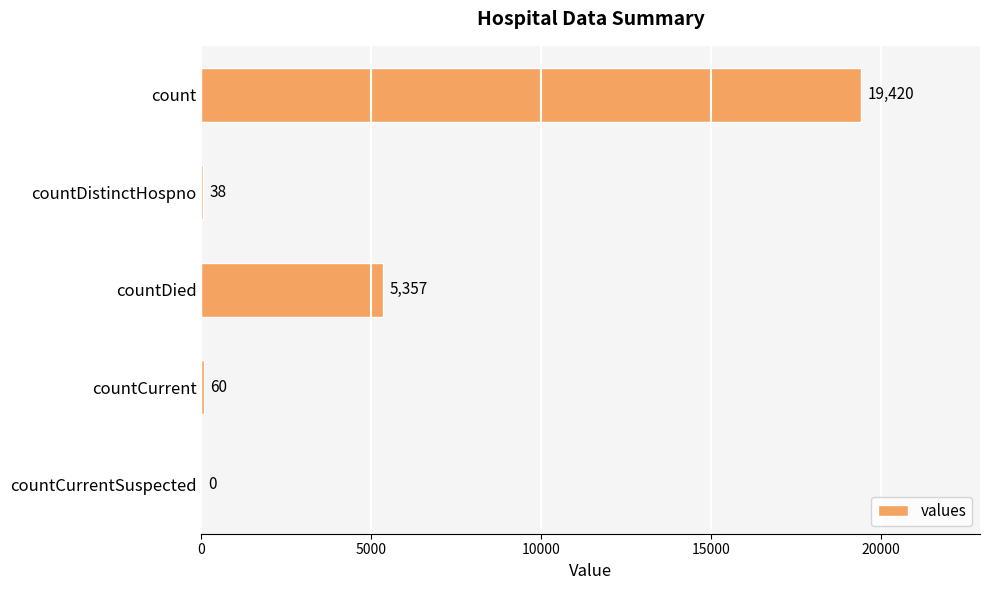

How many series are shown in this chart?

1